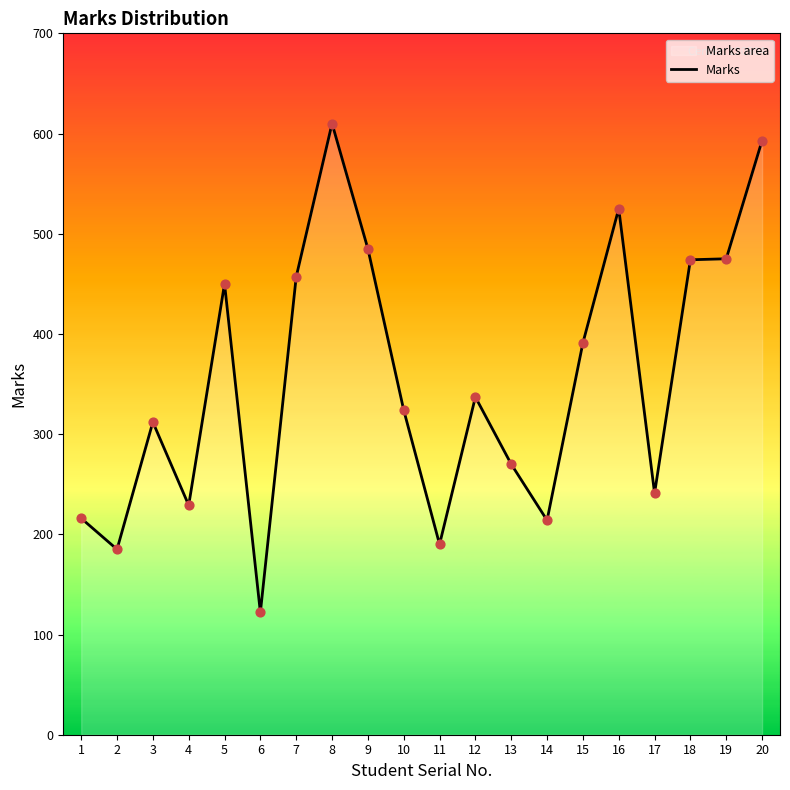

What is the ratio of the value at 16 to the value at 5?

1.2